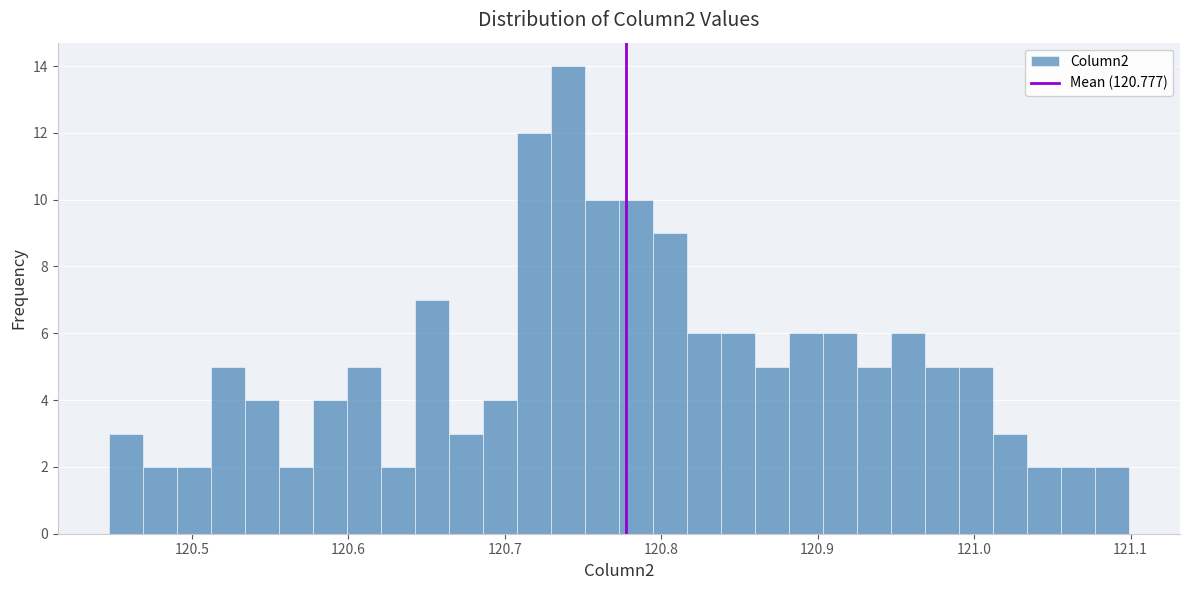

Around what value on the x-axis is the tallest bar? Give the approximate position of its centre, as read against the axis.

120.74